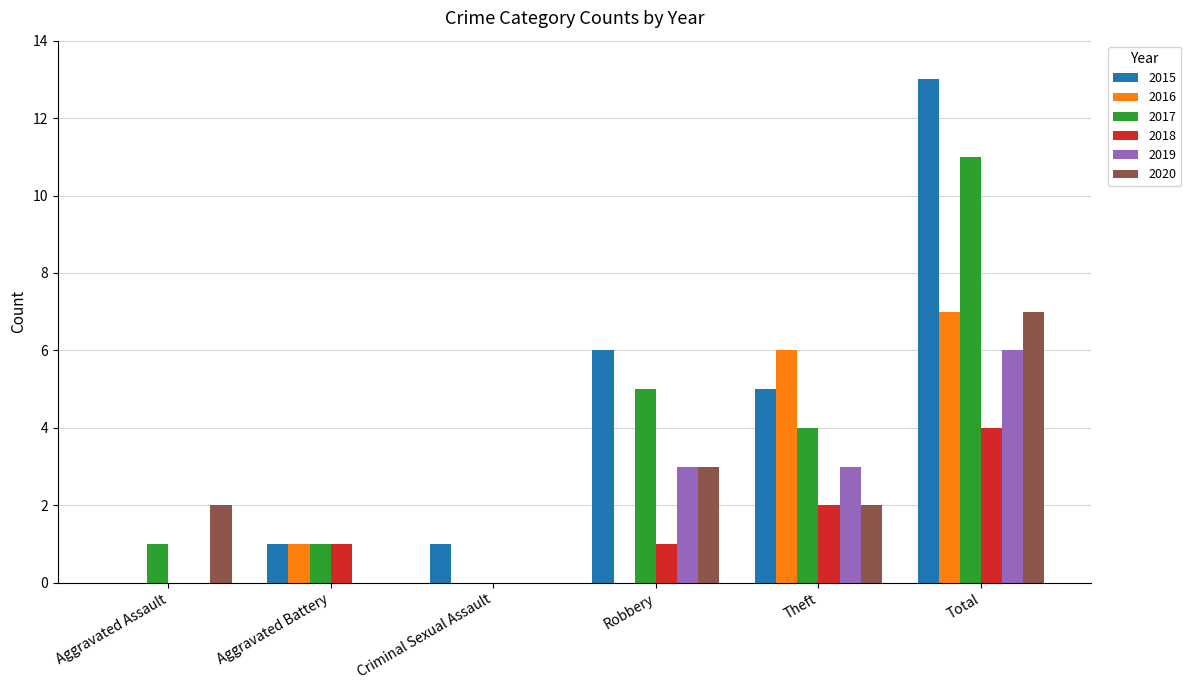

Reading right to left, what are all the values shown in this chart?

2015: Total=13	Theft=5	Robbery=6	Criminal Sexual Assault=1	Aggravated Battery=1	Aggravated Assault=0
2016: Total=7	Theft=6	Robbery=0	Criminal Sexual Assault=0	Aggravated Battery=1	Aggravated Assault=0
2017: Total=11	Theft=4	Robbery=5	Criminal Sexual Assault=0	Aggravated Battery=1	Aggravated Assault=1
2018: Total=4	Theft=2	Robbery=1	Criminal Sexual Assault=0	Aggravated Battery=1	Aggravated Assault=0
2019: Total=6	Theft=3	Robbery=3	Criminal Sexual Assault=0	Aggravated Battery=0	Aggravated Assault=0
2020: Total=7	Theft=2	Robbery=3	Criminal Sexual Assault=0	Aggravated Battery=0	Aggravated Assault=2